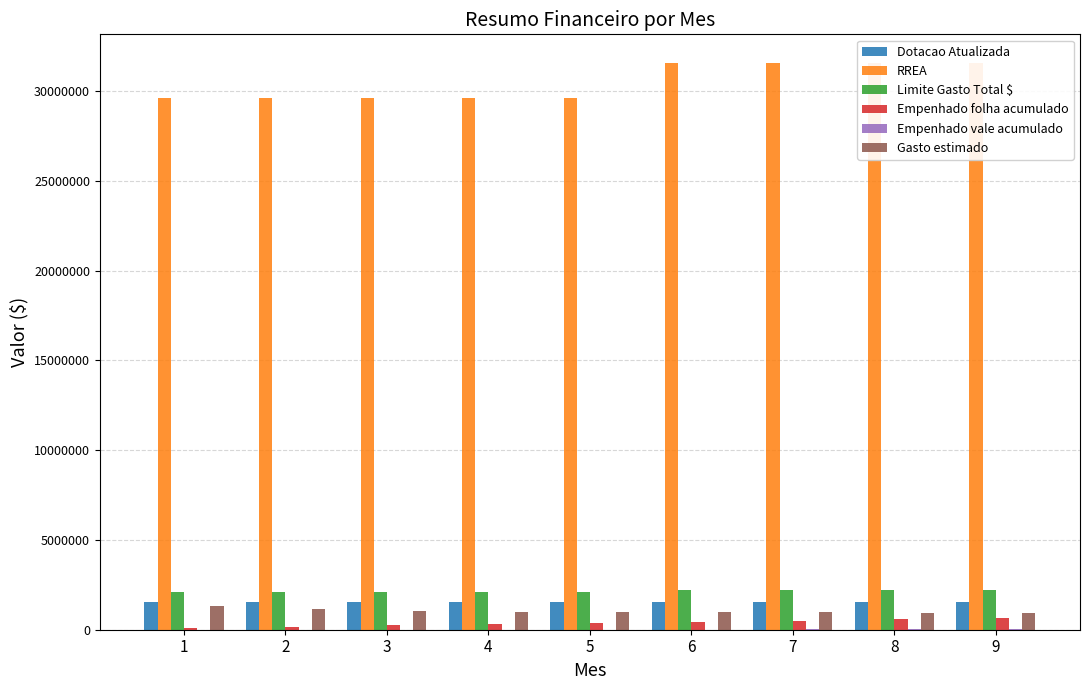

What is the sum of all Empenhado folha acumulado values?

3341565.6